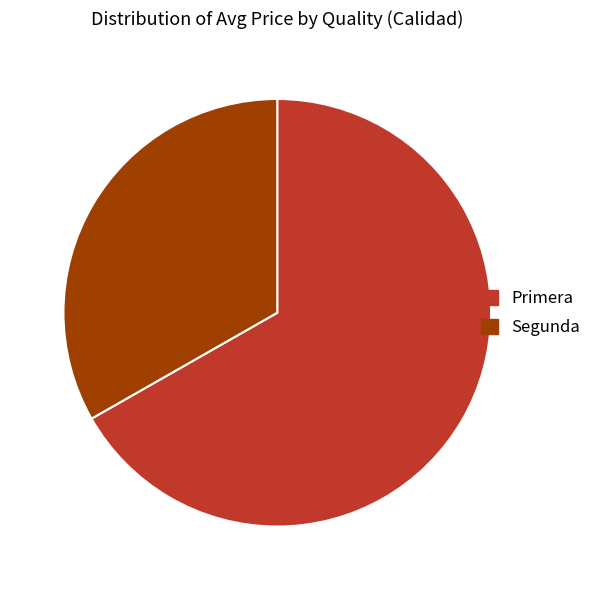

Rank the categories by value from highest to lowest.

Primera, Segunda